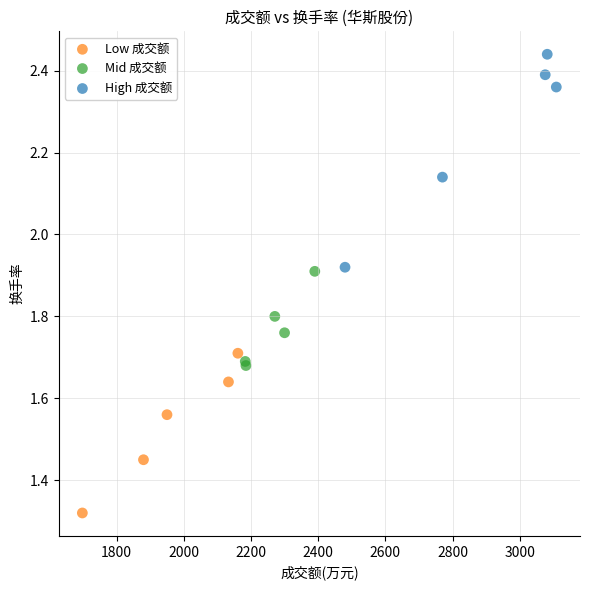

Which series has the widest spread of Y values?

High 成交额